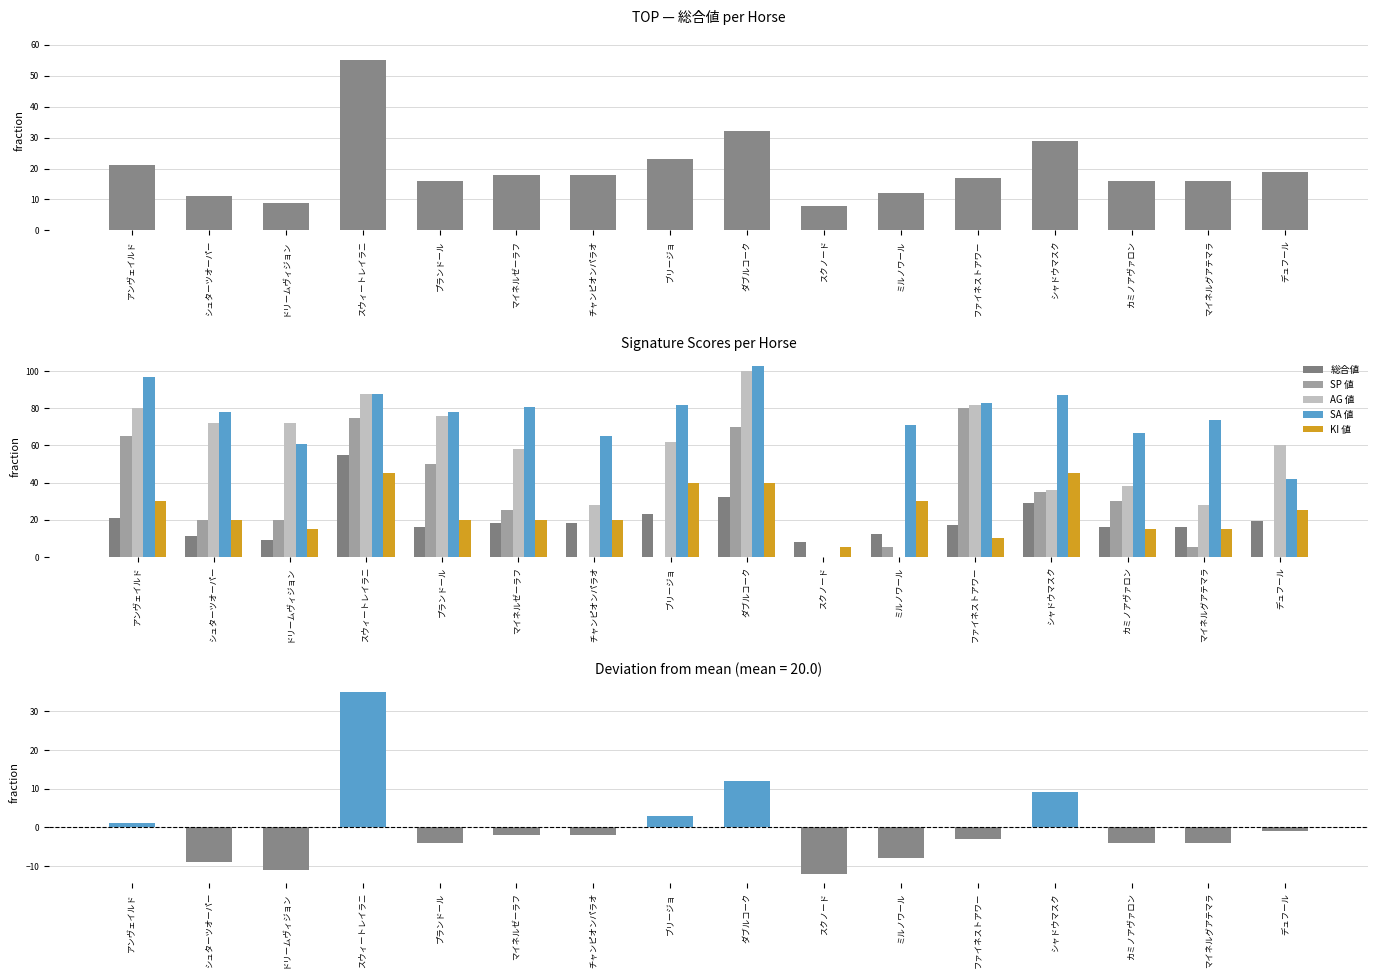

The SP 値 series shows 75 at スウィートレイラニ. True or false?

True